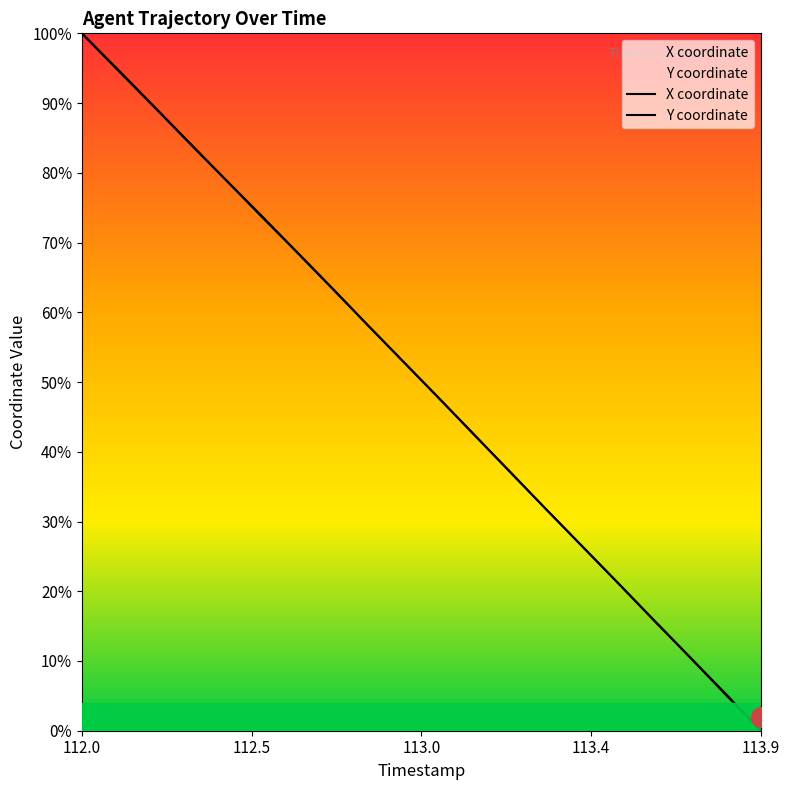

Which series has the largest total across all categories?

Y